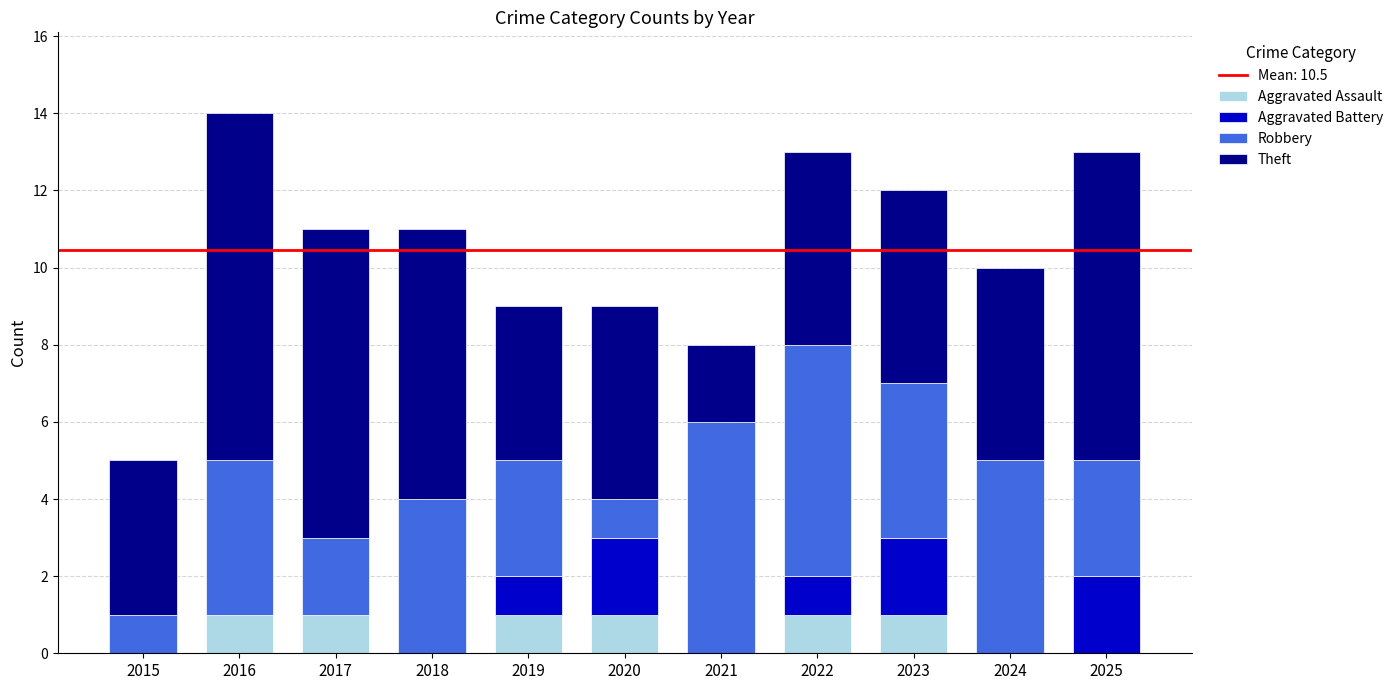

Are the bars grouped side by side (vs. stacked)?

No